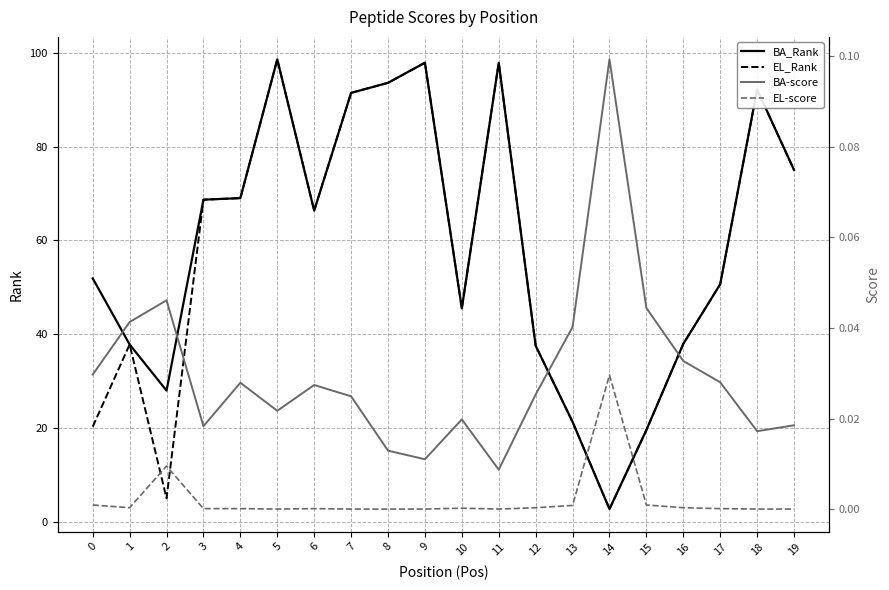

Which series changed the most between 16 and 19?

BA_Rank